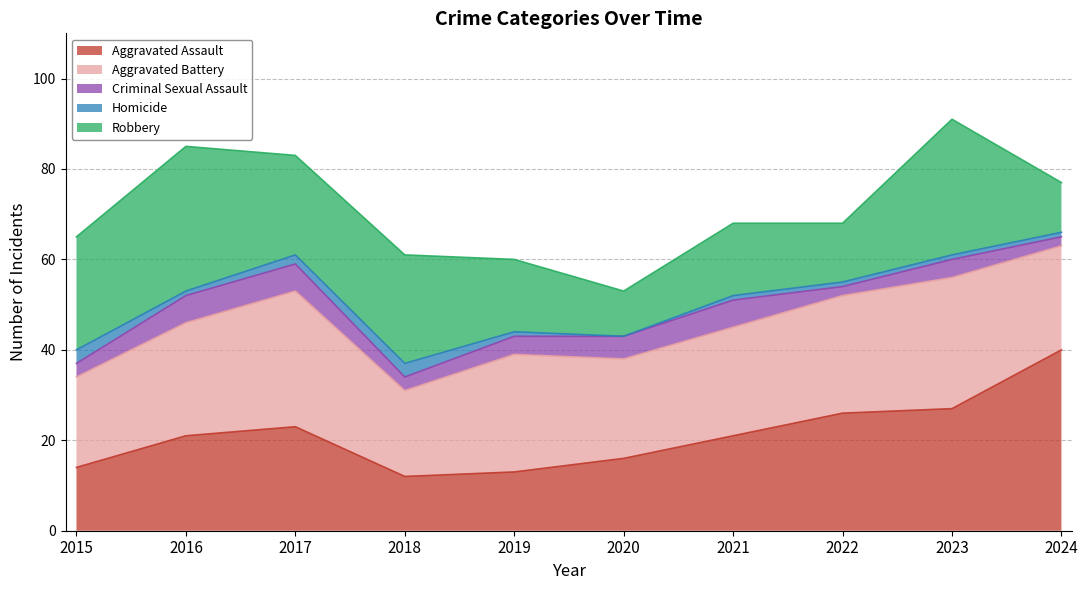

What are all the series names shown in the legend?

Aggravated Assault, Aggravated Battery, Criminal Sexual Assault, Homicide, Robbery